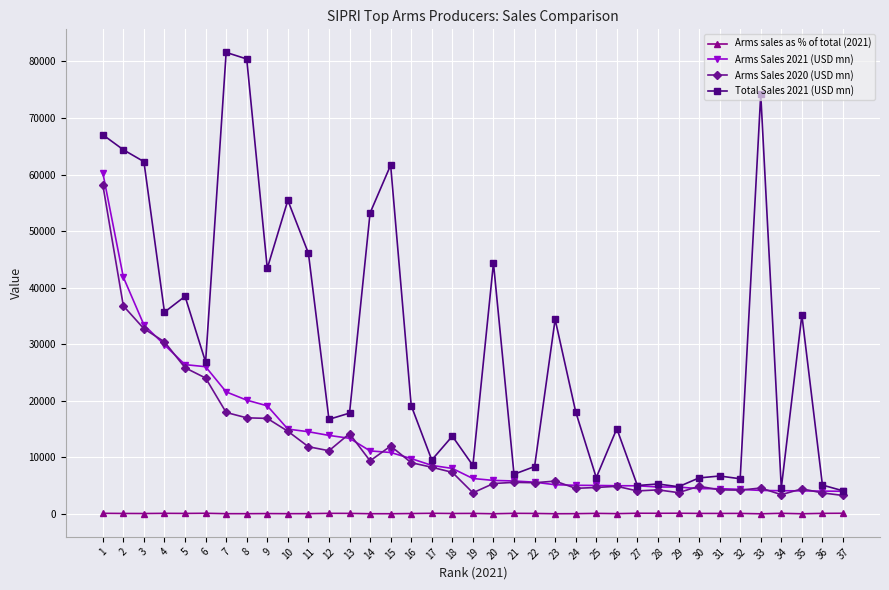

At how many categories does at least one series exceed 37442?

13